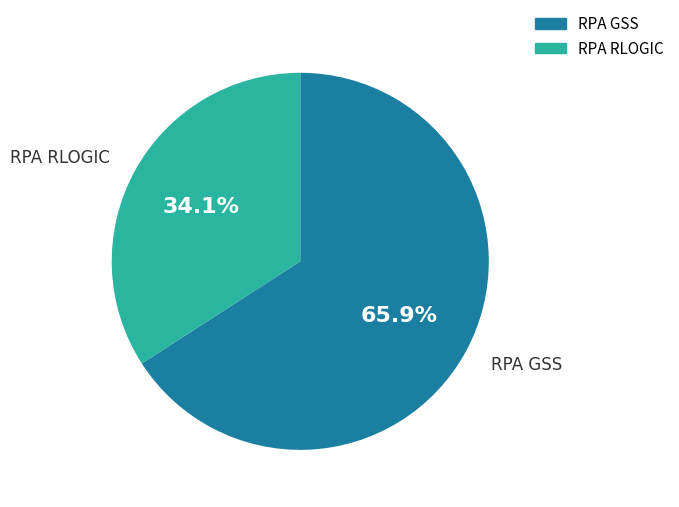

What is the total percentage of RPA RLOGIC and RPA GSS?

100.0%